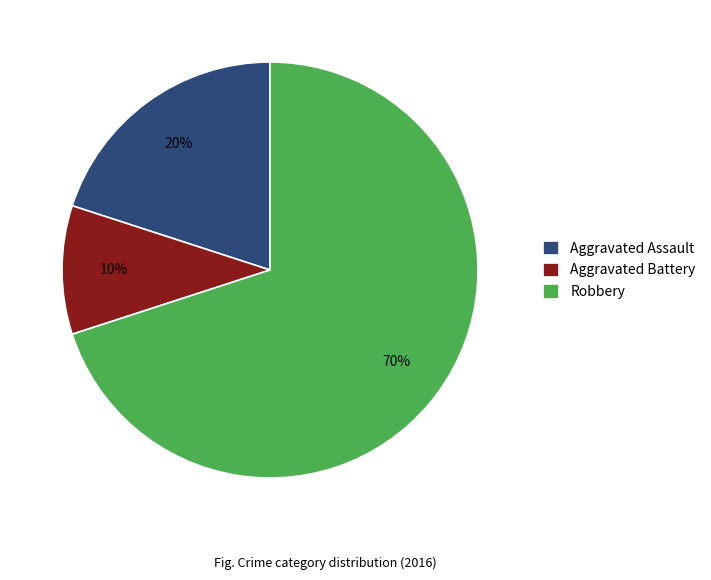

Is the sum of Robbery and Aggravated Battery greater than half?

Yes